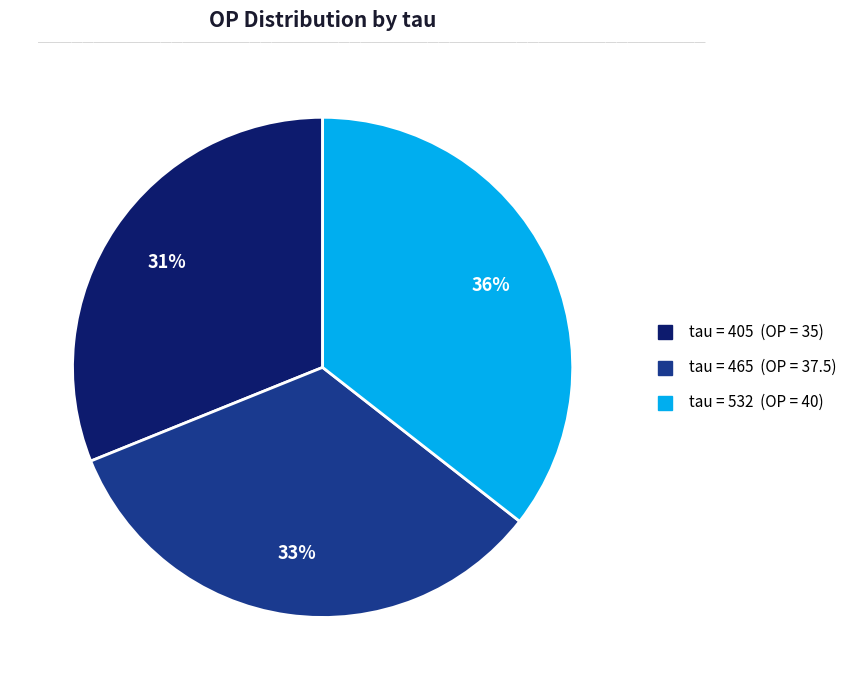

Count the number of slices in the pie.

3